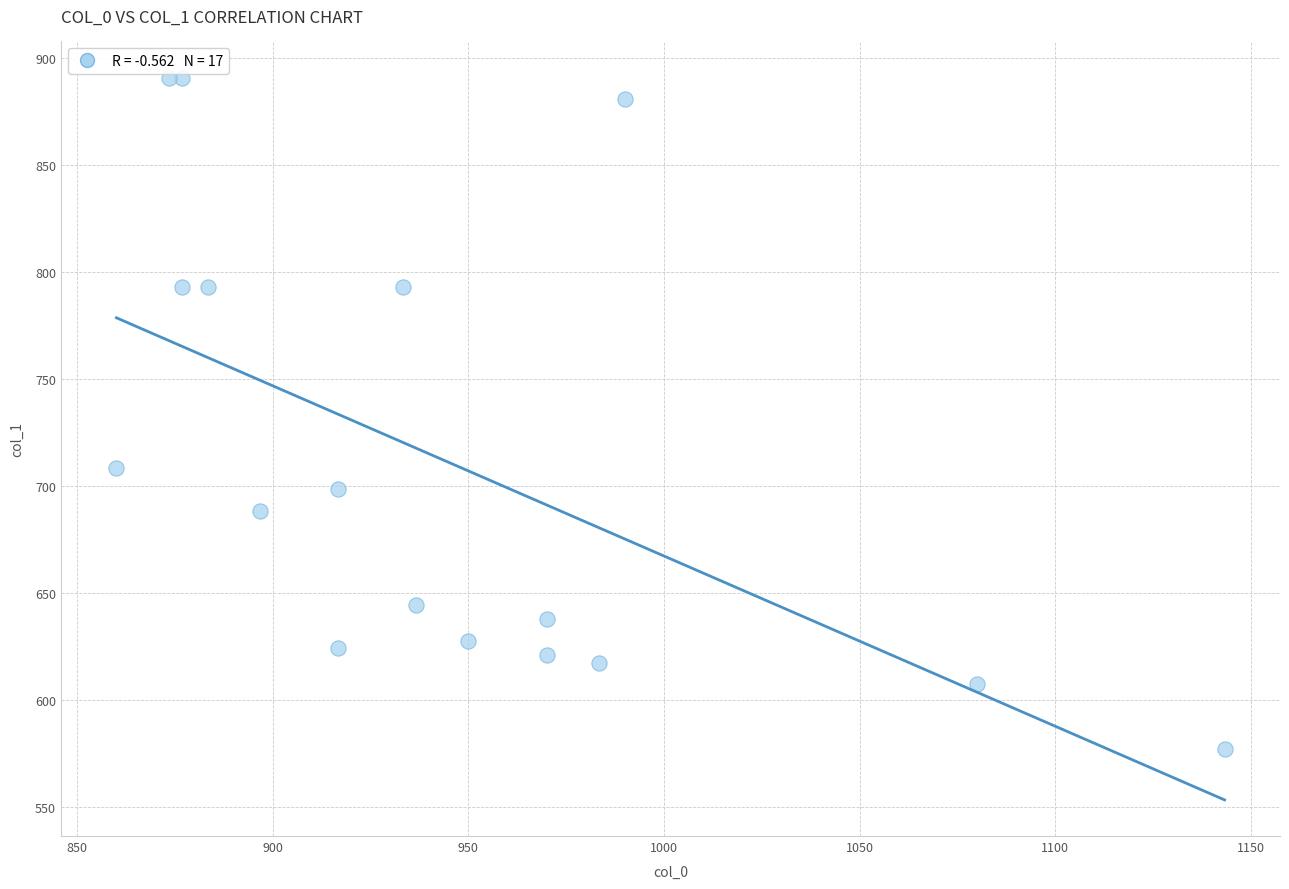

What is the range of X values (max minus min)?

283.3